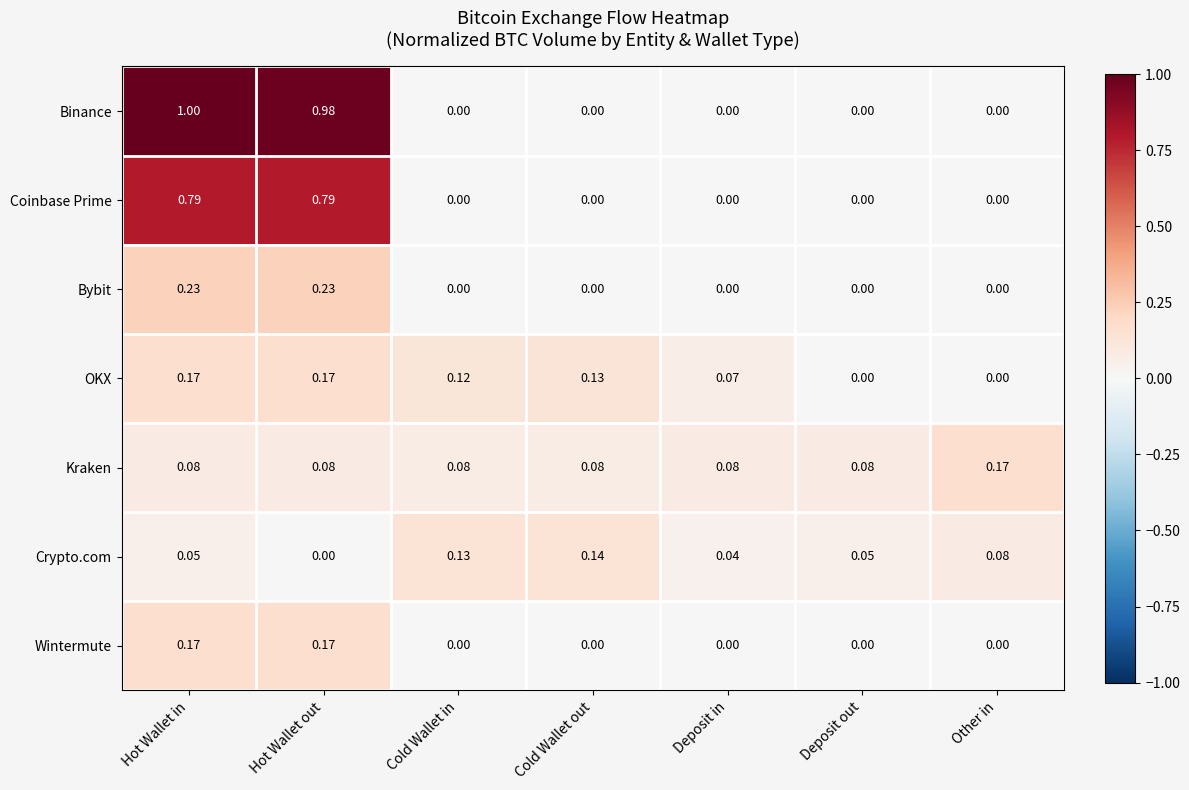

Between Cold Wallet in and Deposit in, which series saw the biggest shift?

Crypto.com